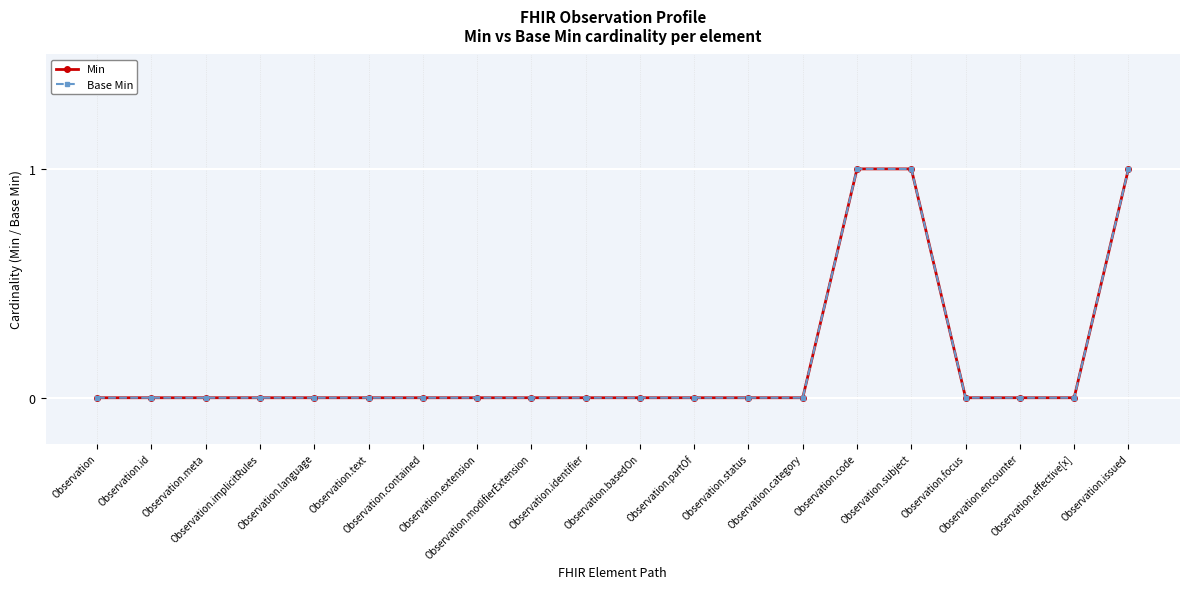

Does the chart have visible grid lines?

Yes